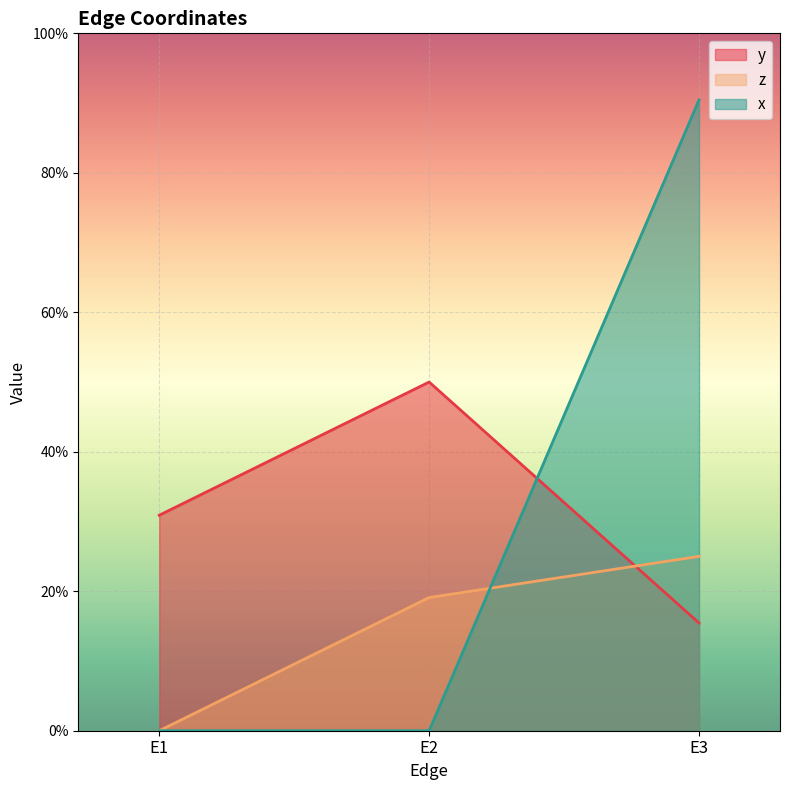

How many values in the x series exceed 0?

1